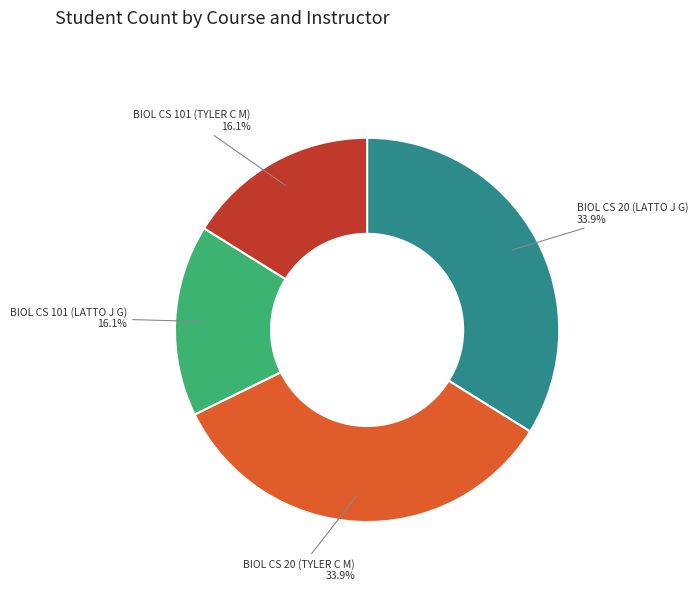

What percentage is NOT represented by BIOL CS 20 (LATTO J G)?

66.1%